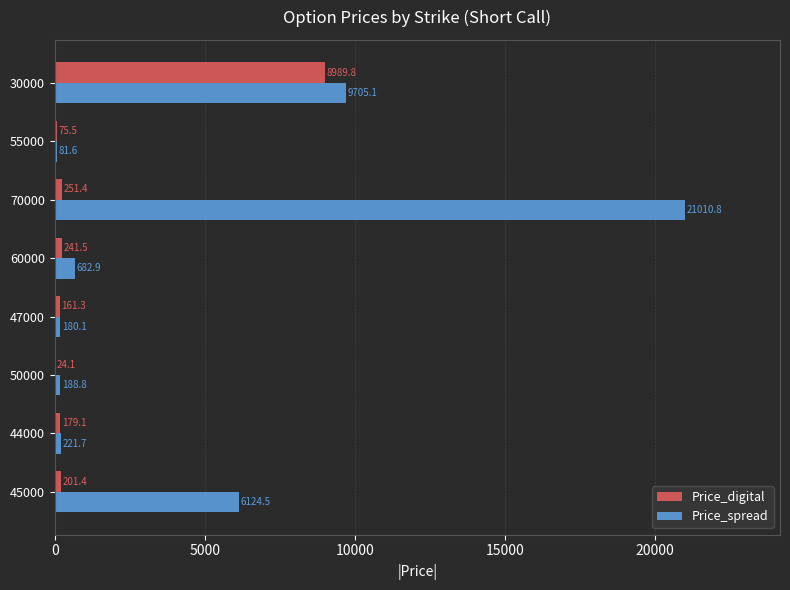

True or false: Price_digital has a value of 75.5 at 55000.

True